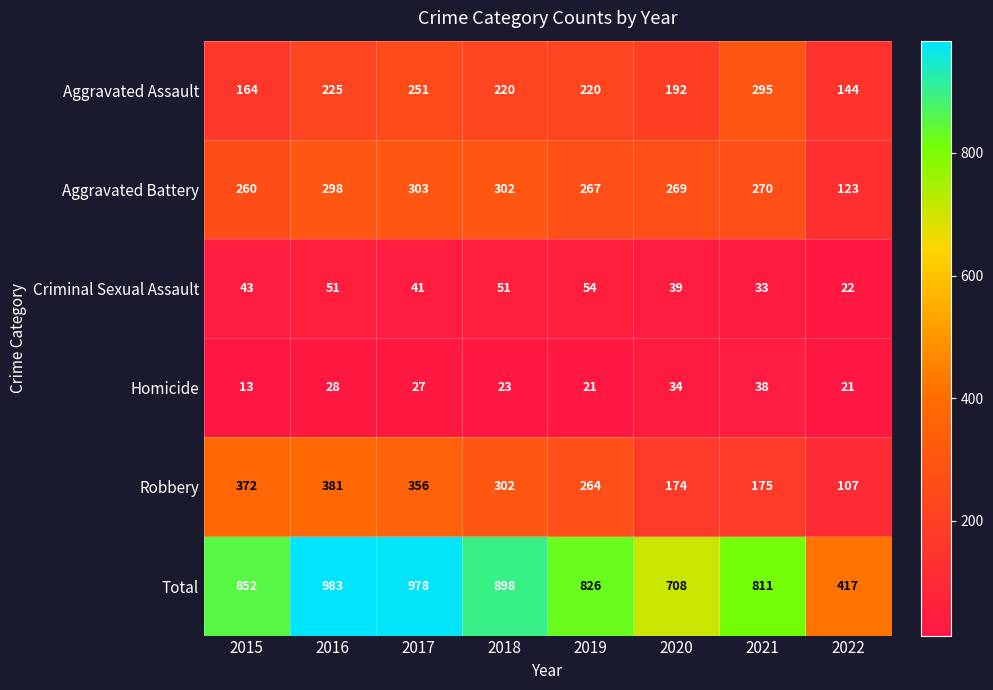

What is the smallest value displayed?

13